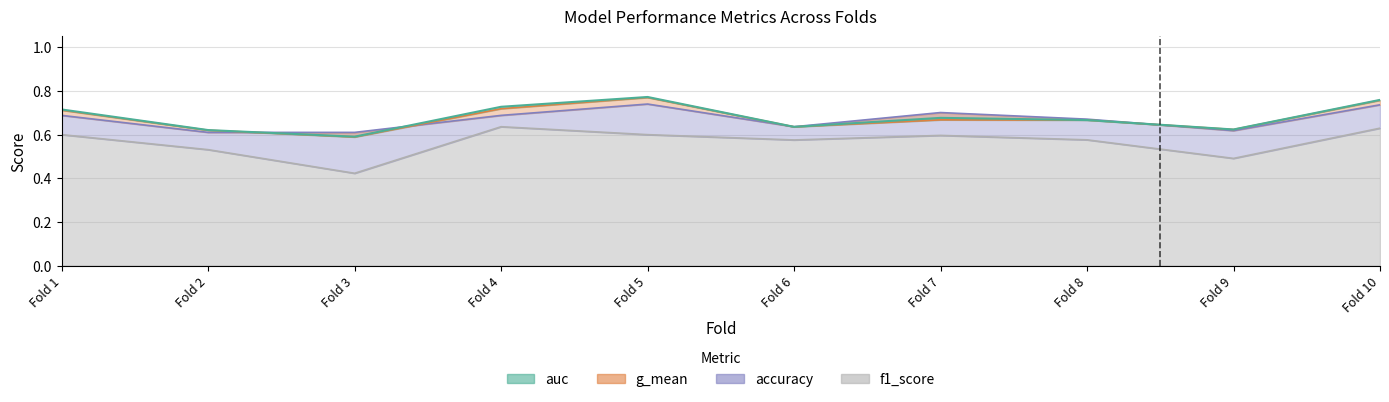

Which series has the largest total across all categories?

auc